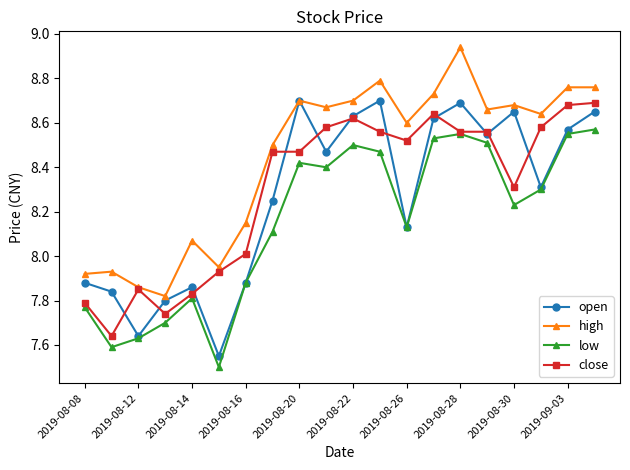

How many categories are shown in the chart?

20